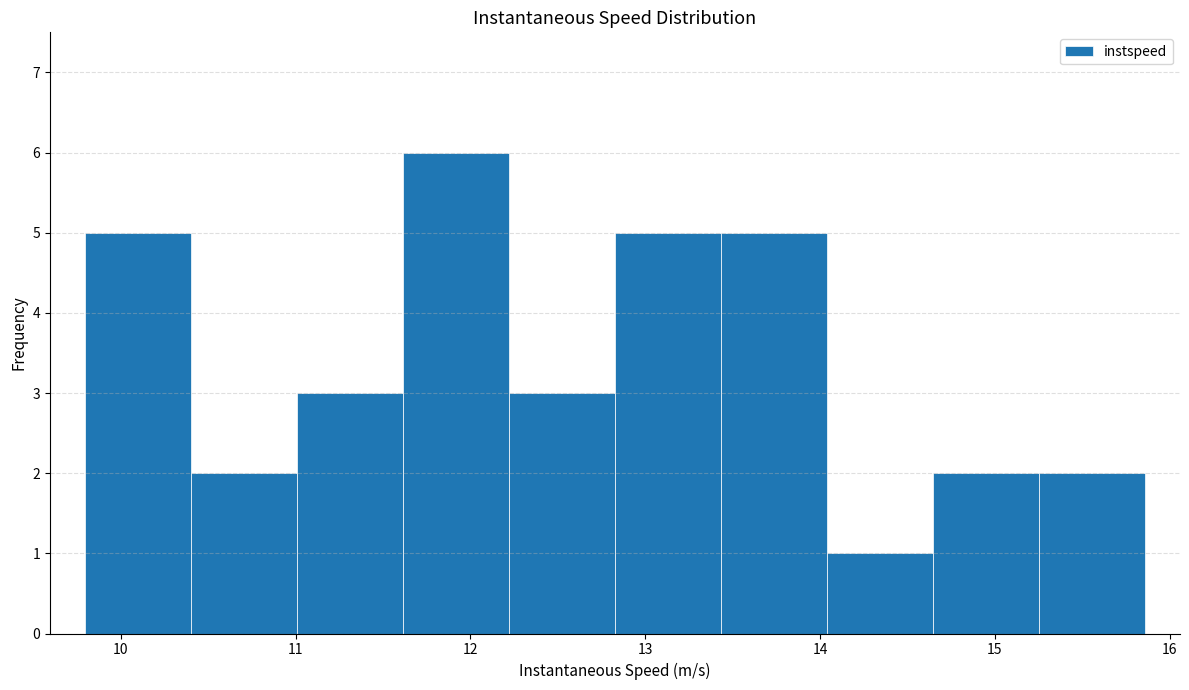

Over which range of the x-axis is the bar tallest?

11.6 to 12.2